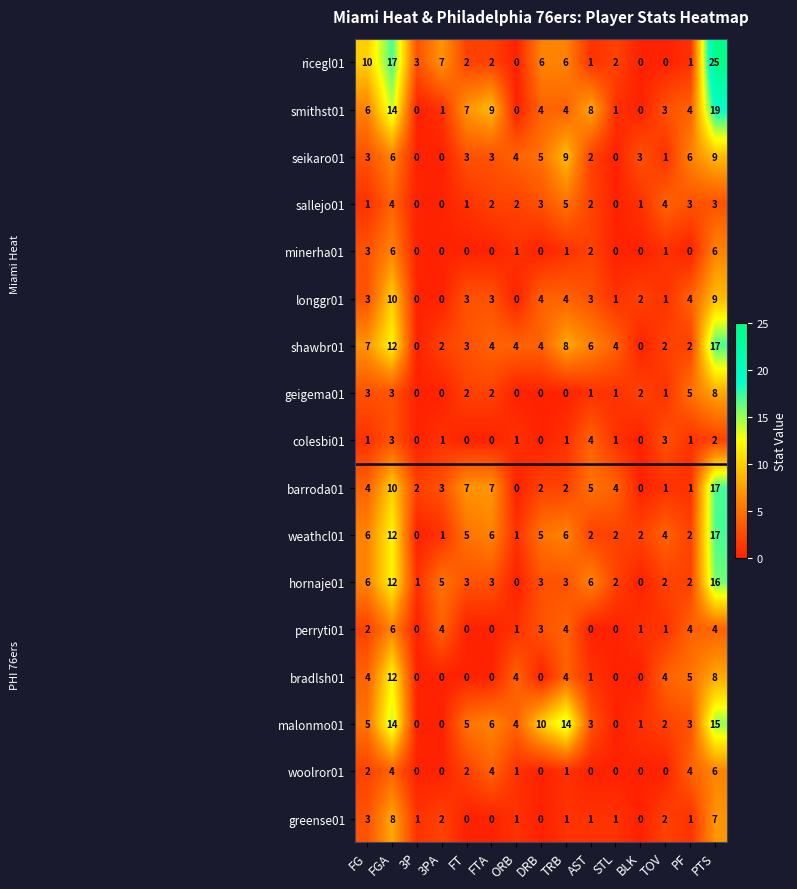

What is the average value of the seikaro01 series?

4